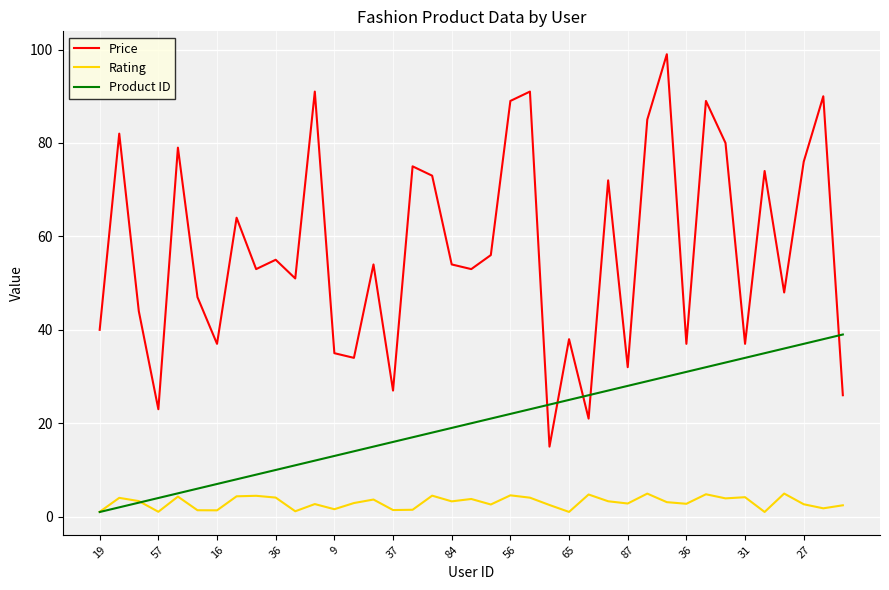

List the series in order of their peak value, highest first.

Price, Product ID, Rating